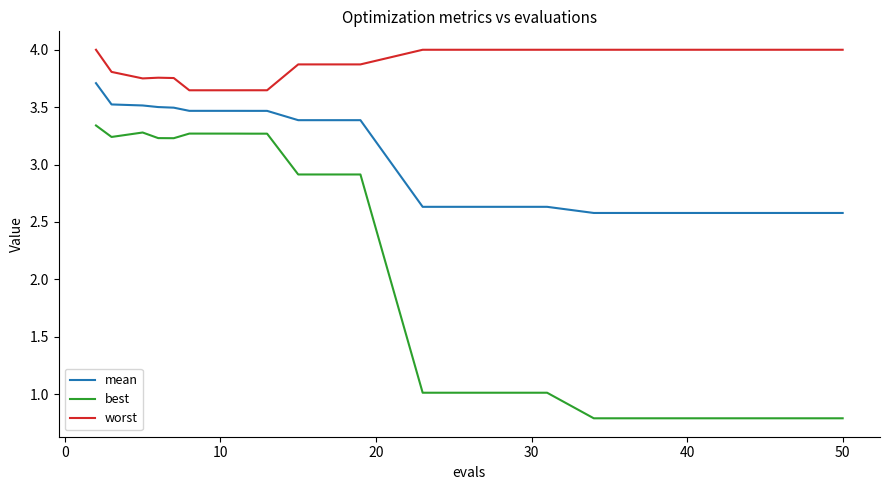

What is the maximum value for worst?

4.0